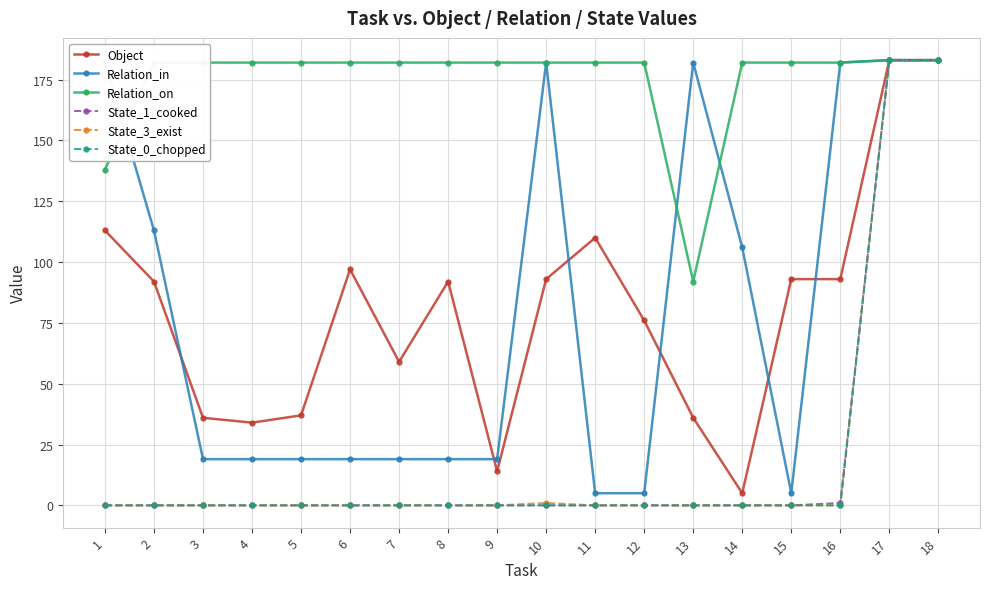

What is the maximum value shown in the chart?

183